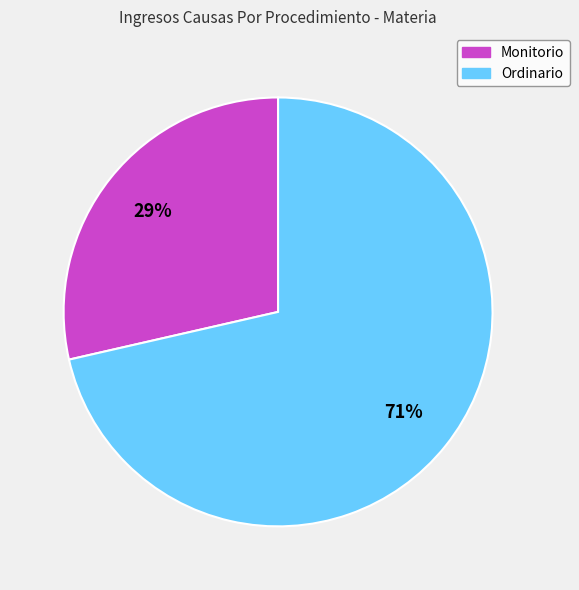

What is the ratio of the value at Monitorio to the value at Ordinario?

0.4